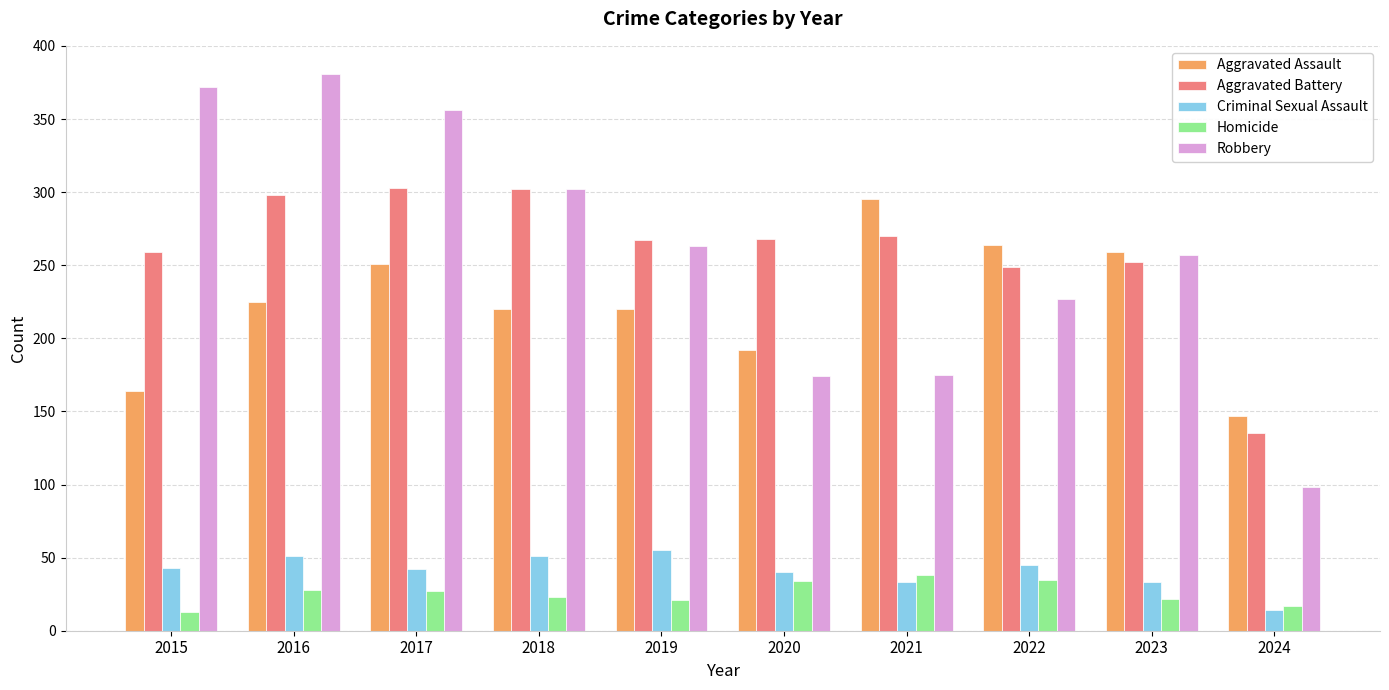

Count the number of data series in this chart.

5